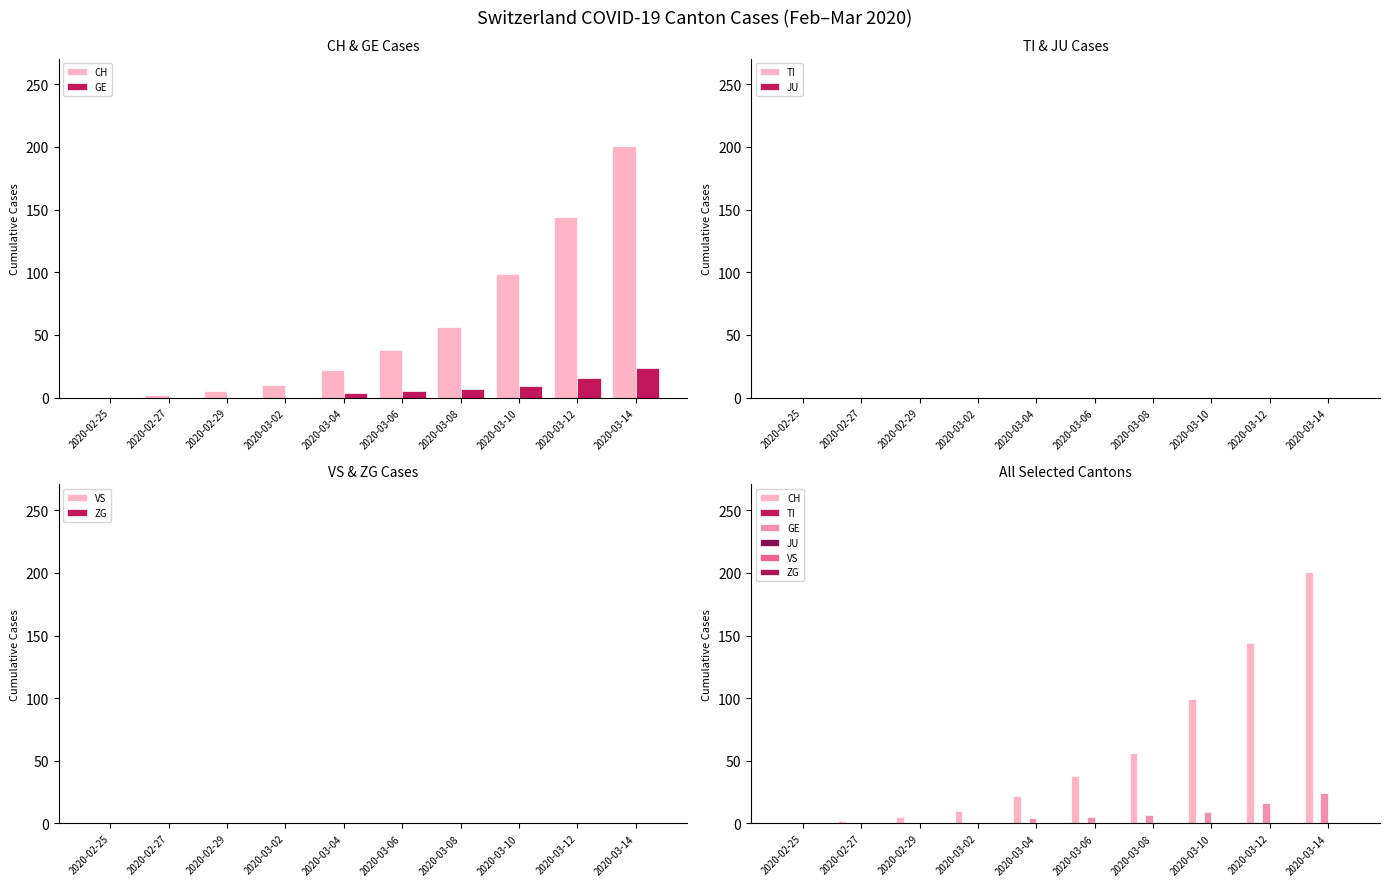

How many data points in CH are less than 38?

5